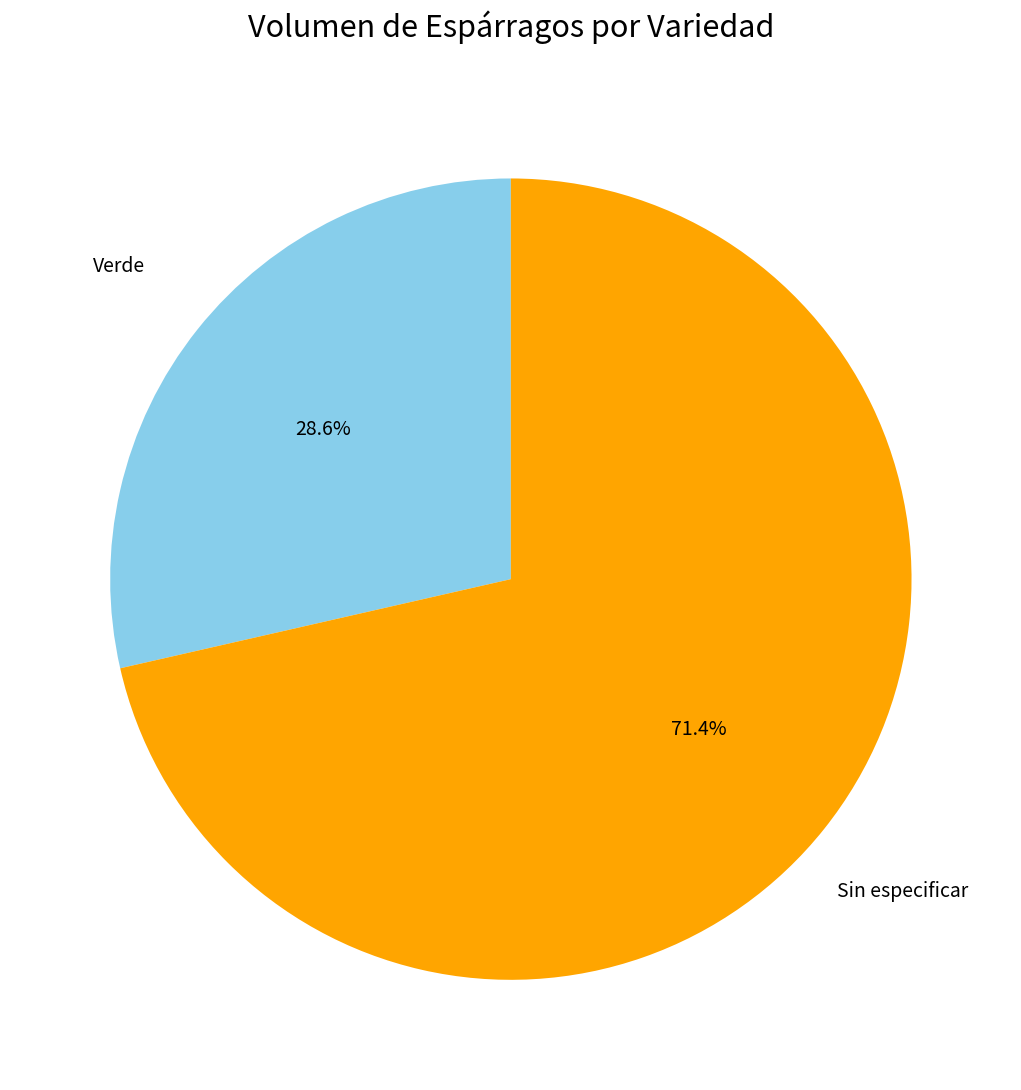

Does any single category account for the majority?

Yes